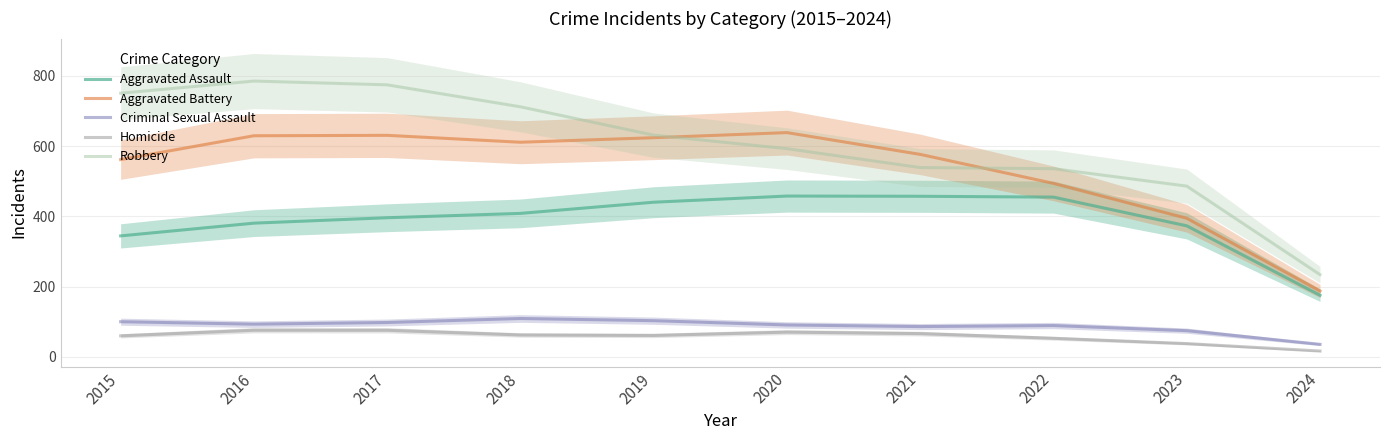

What is the sum of the Aggravated Battery values at 2015 and 2018?

1172.4